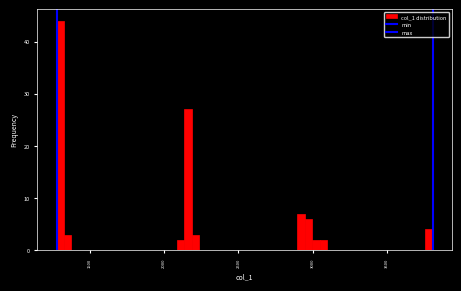

Around what value on the x-axis is the tallest bar? Give the approximate position of its centre, as read against the axis.

1300